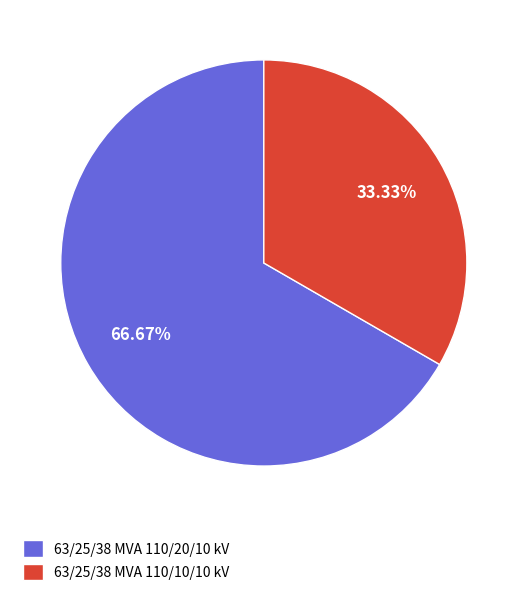

Approximately how many times larger is the value at 63/25/38 MVA 110/10/10 kV compared to 63/25/38 MVA 110/20/10 kV?

0.5